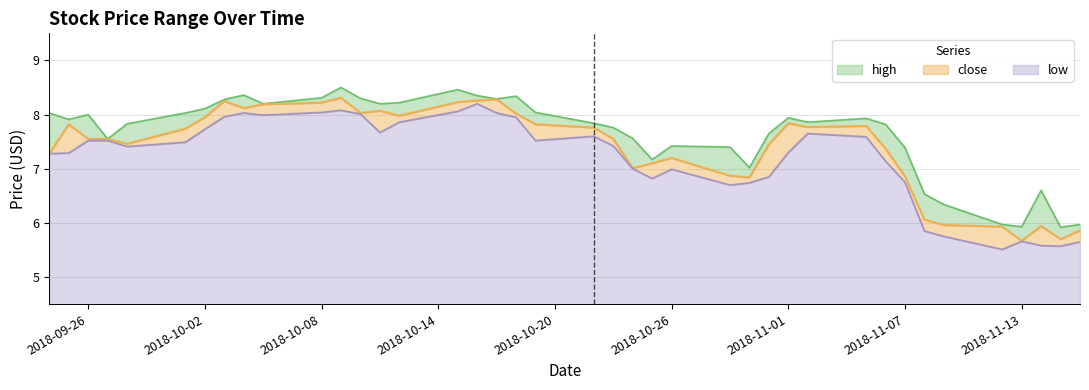

True or false: high and close intersect in this chart.

False